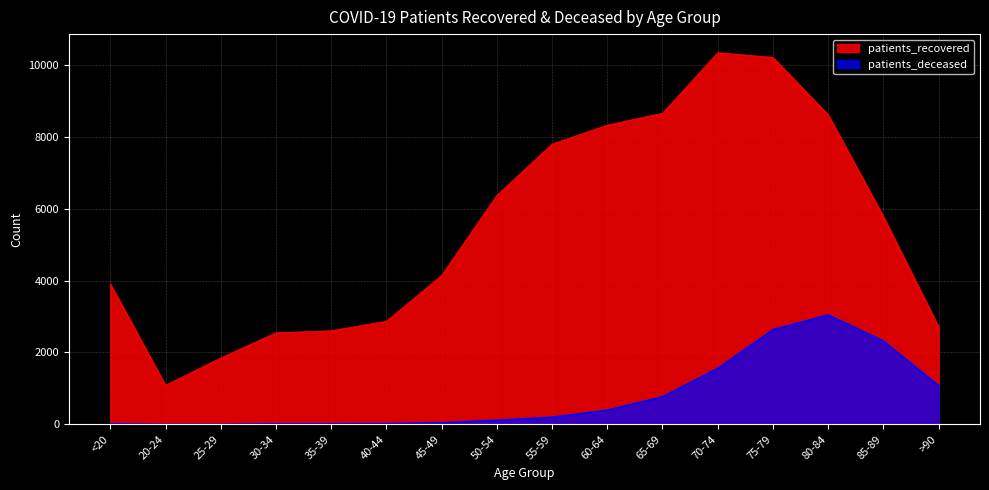

Reading right to left, list all the values displayed in this chart.

patients_recovered: >90=2715	85-89=5783	80-84=8615	75-79=10208	70-74=10339	65-69=8654	60-64=8325	55-59=7796	50-54=6369	45-49=4143	40-44=2868	35-39=2603	30-34=2546	25-29=1847	20-24=1086	<20=3909
patients_deceased: >90=1081	85-89=2321	80-84=3047	75-79=2634	70-74=1560	65-69=768	60-64=395	55-59=200	50-54=114	45-49=44	40-44=22	35-39=16	30-34=15	25-29=3	20-24=3	<20=14